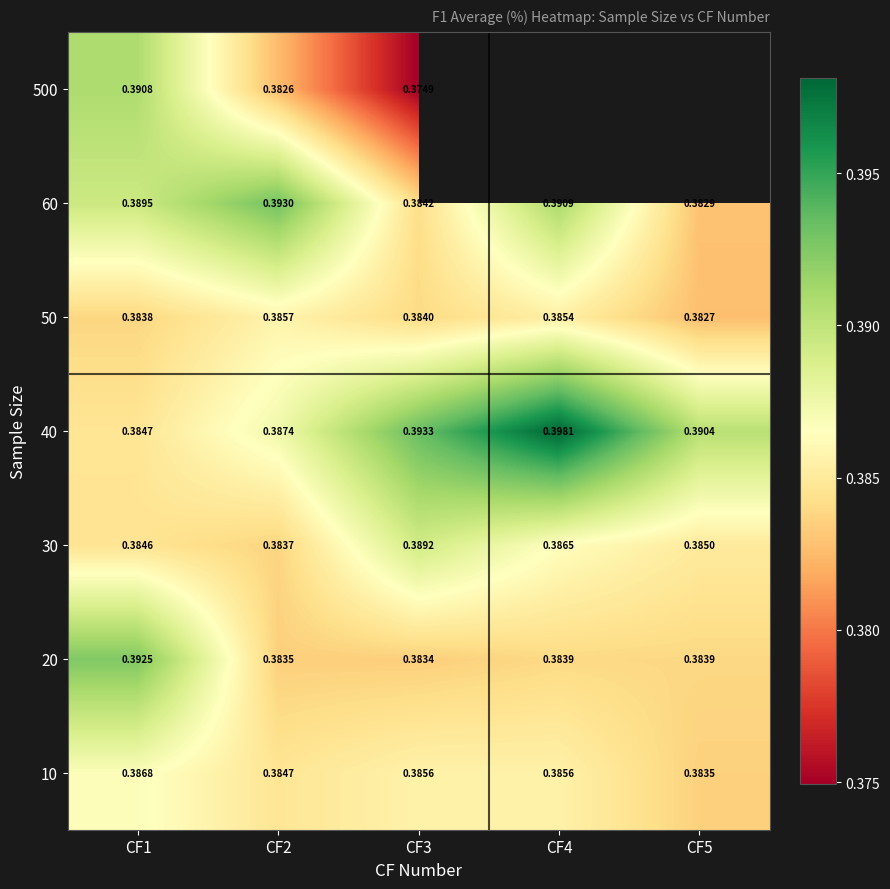

The 20 series shows 0.4 at CF4. True or false?

True